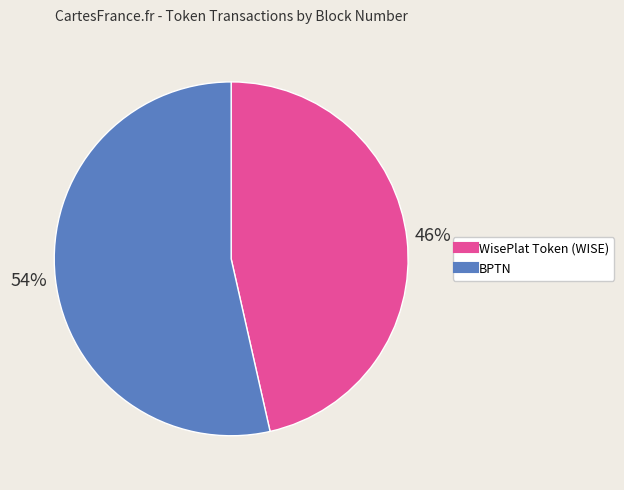

To the nearest percent, what is the average slice percentage?

50%